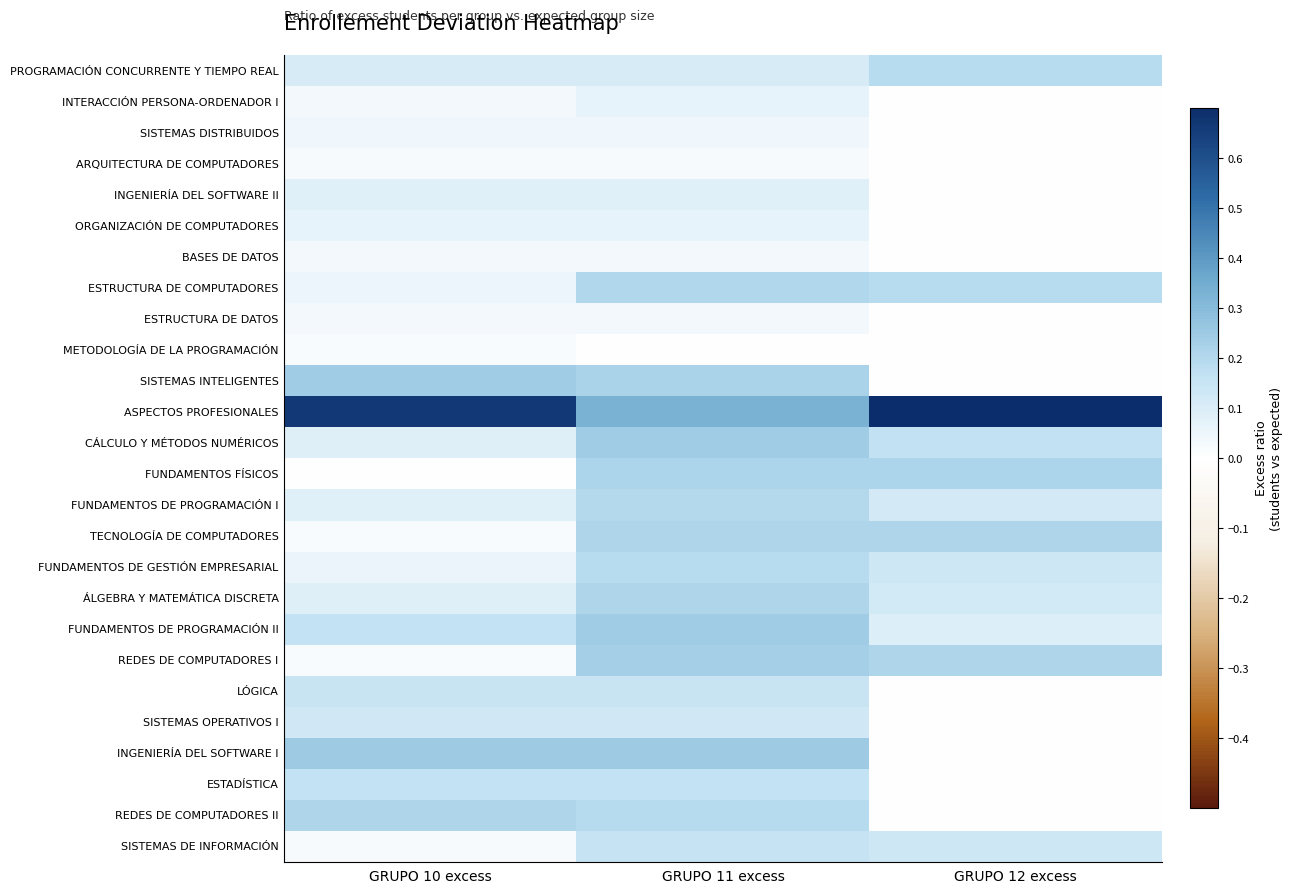

Which series has the largest range (max minus min)?

ASPECTOS PROFESIONALES